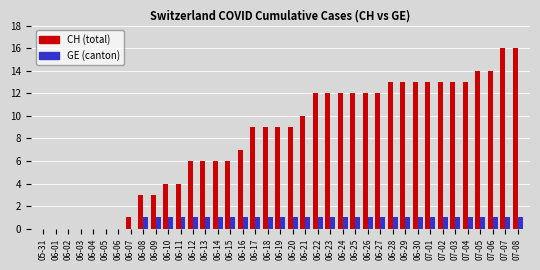

What is the maximum value shown in the chart?

16